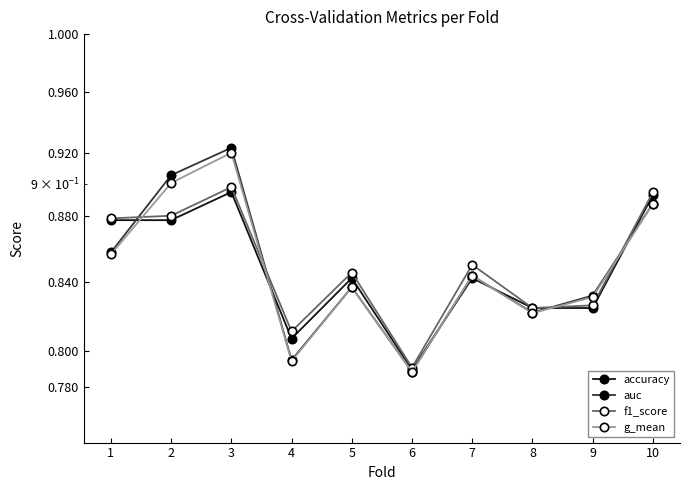

How many lines are shown in the chart?

4